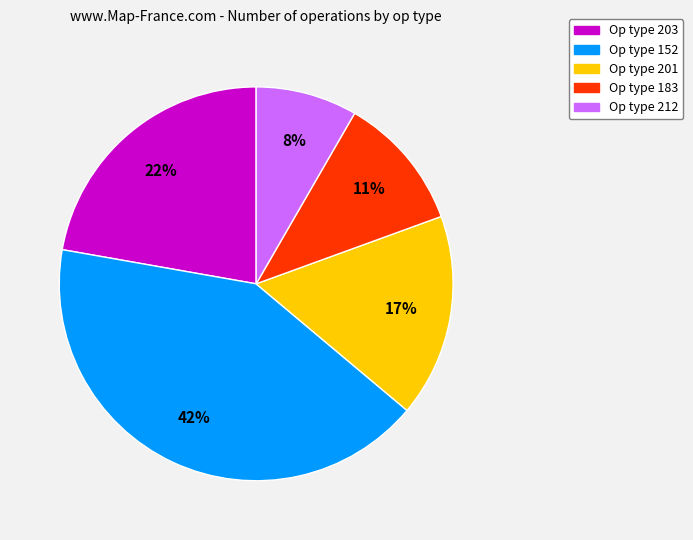

How many segments does this pie chart have?

5